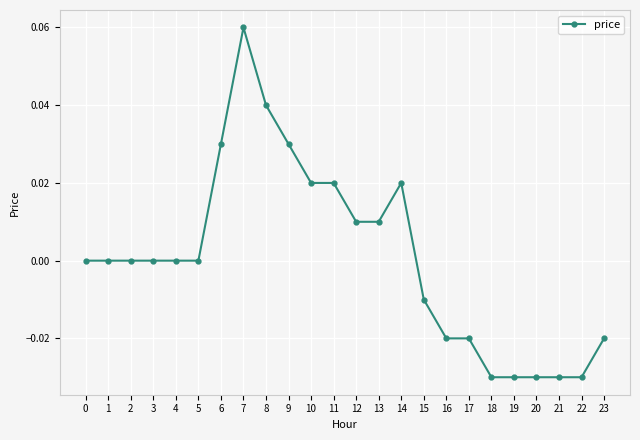

Which has a higher value, 9 or 20?

9